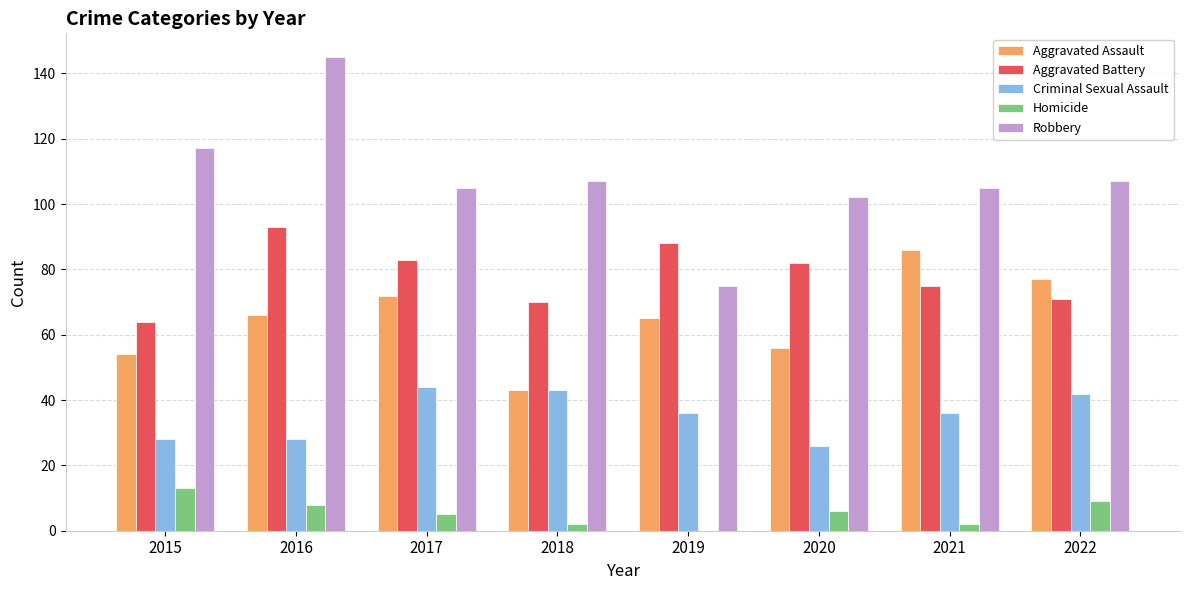

Reading left to right, list all the values displayed in this chart.

Aggravated Assault: 54	66	72	43	65	56	86	77
Aggravated Battery: 64	93	83	70	88	82	75	71
Criminal Sexual Assault: 28	28	44	43	36	26	36	42
Homicide: 13	8	5	2	0	6	2	9
Robbery: 117	145	105	107	75	102	105	107